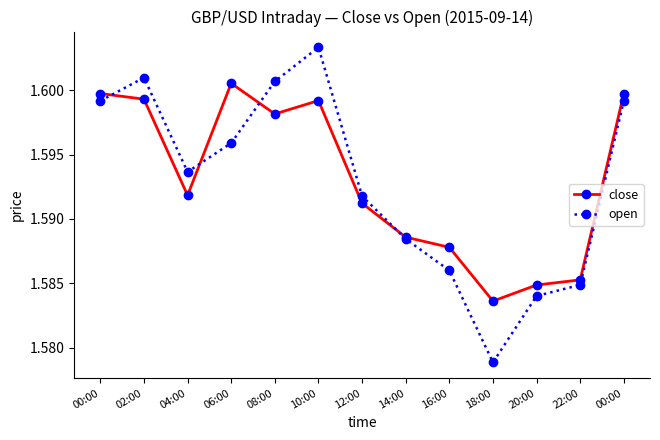

Is the value of close at 00:00 greater than the value of open at 00:00?

Yes